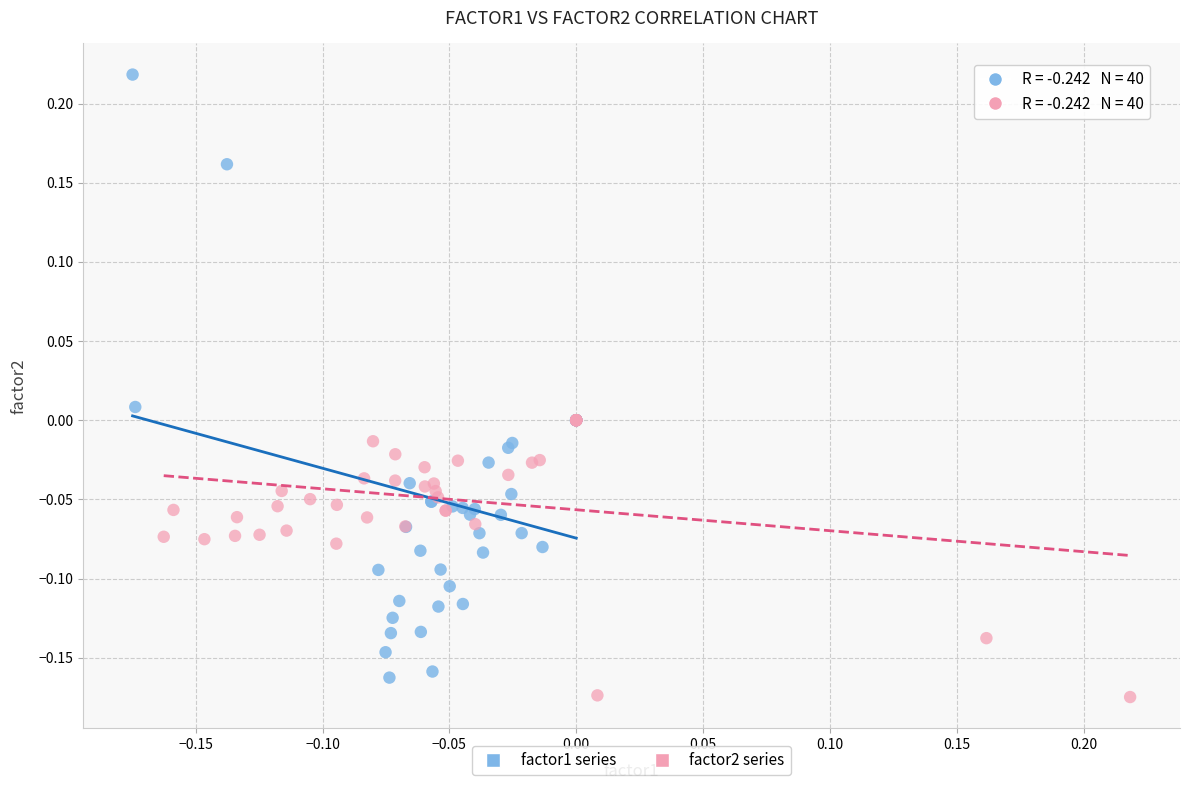

Which series contains the lowest Y value?

factor2 series